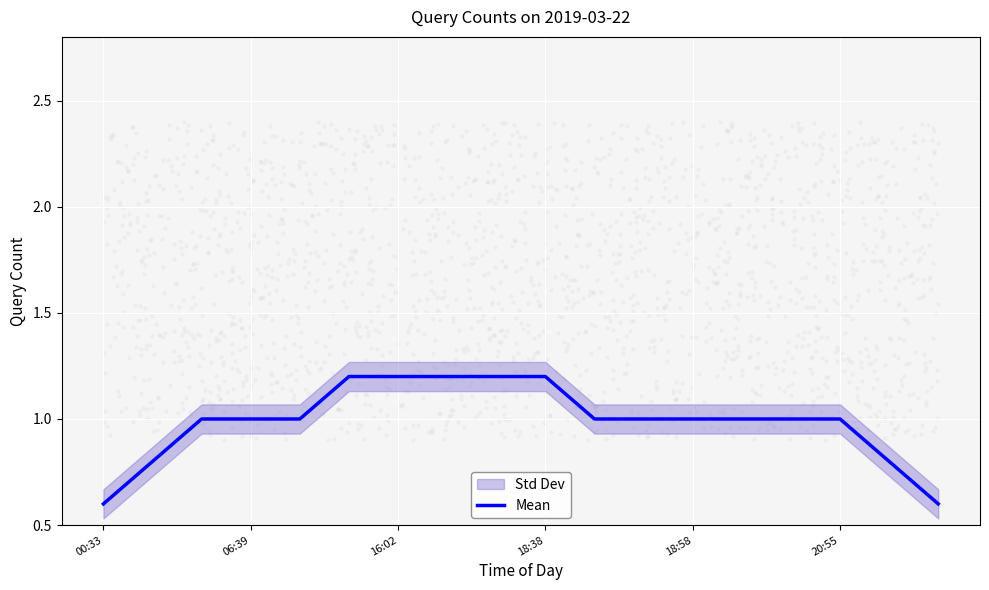

What is the maximum value for Mean?

1.2